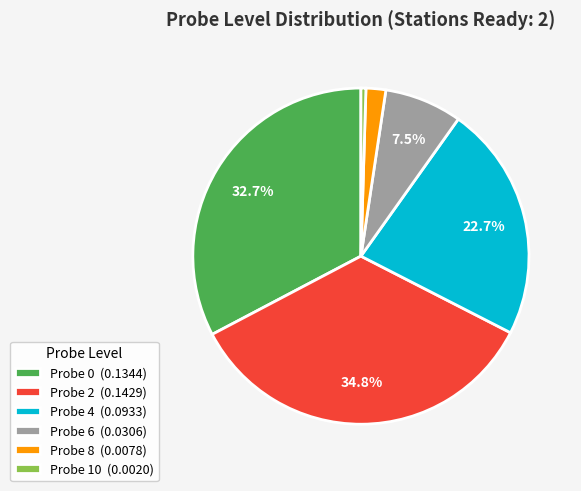

What is the smallest slice in the pie chart?

Probe 10 (0.0020)